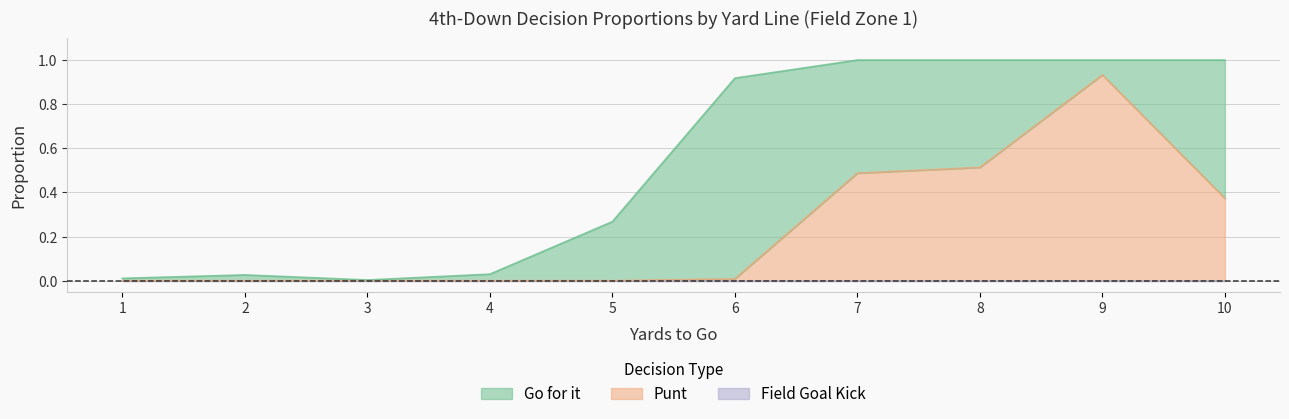

At which category is the sum across all series the highest?

7